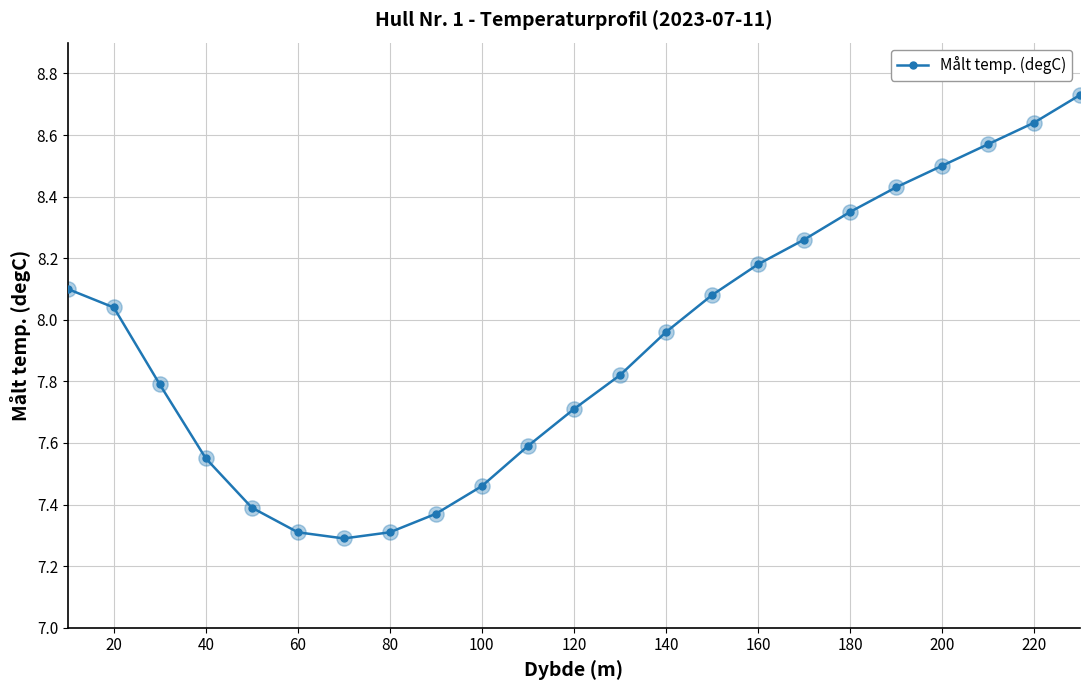

What is the sum of all values?

182.4